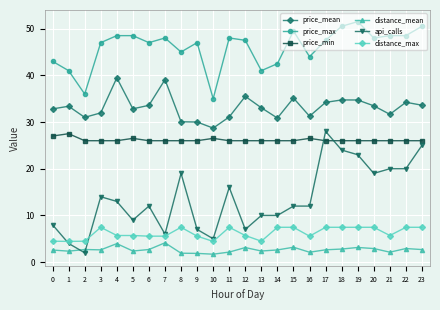

What is the total value across all series at 3?

129.1